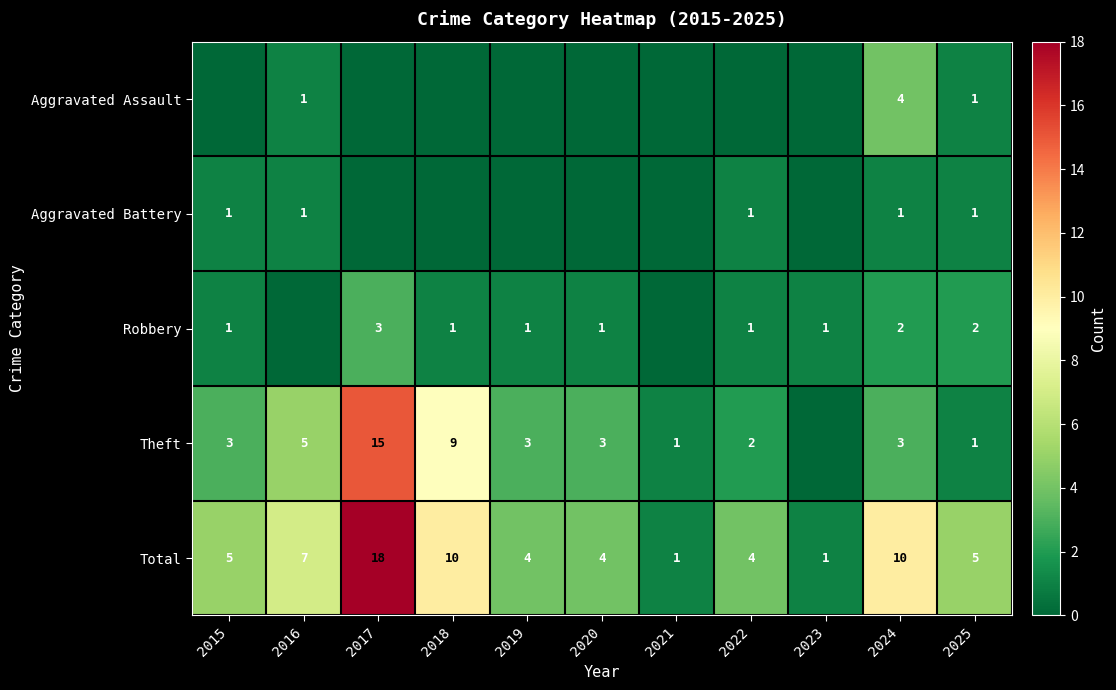

The Theft series shows 15 at 2017. True or false?

True